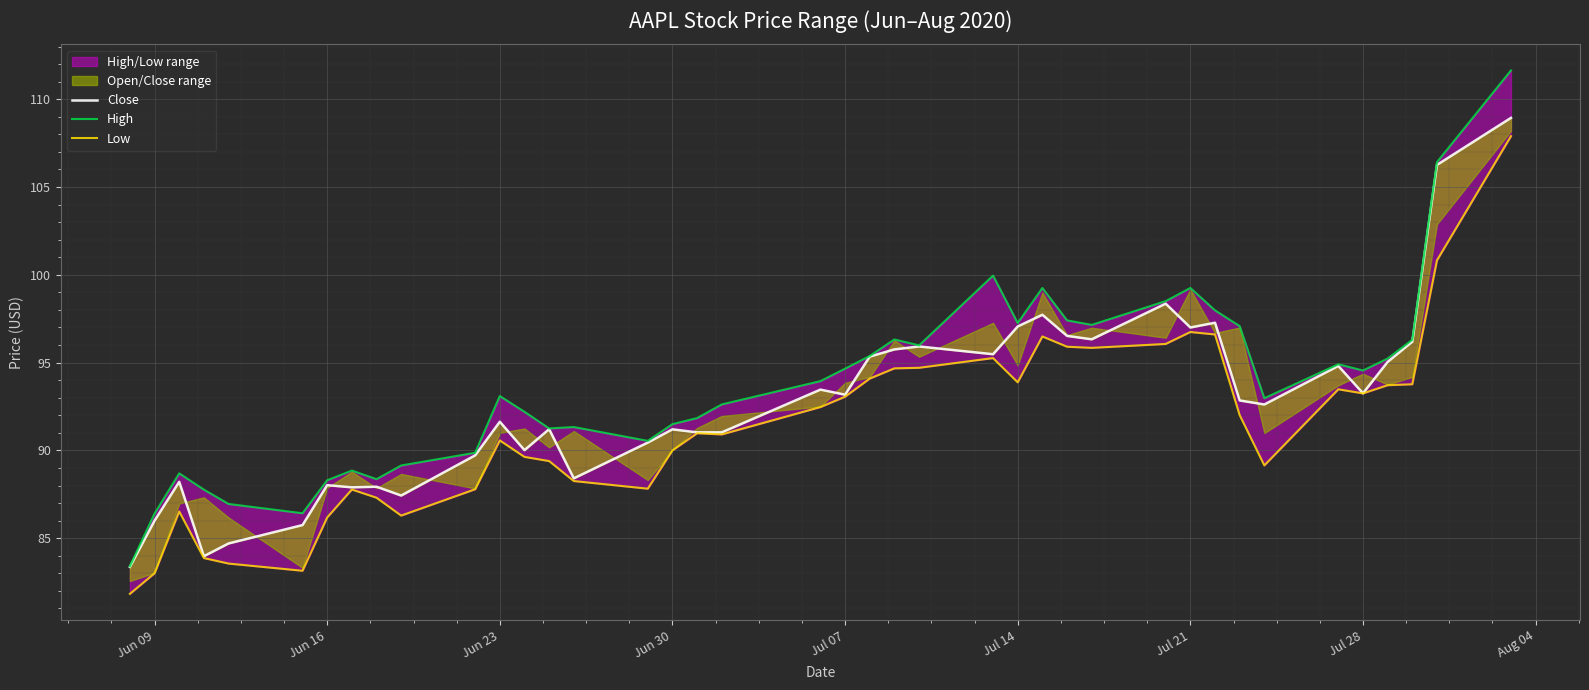

What value does the Low series have at Jul 28?

93.2